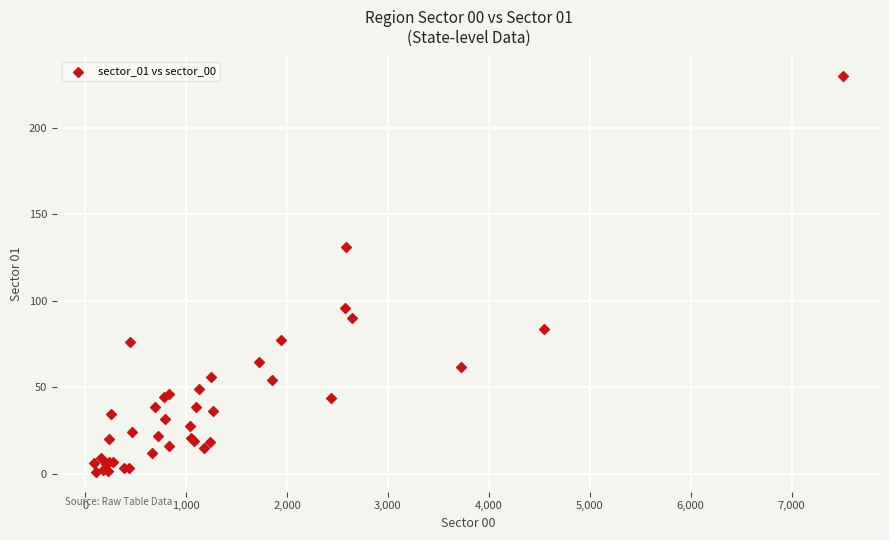

What Y value in the scatter plot is closest to 115?

131.1